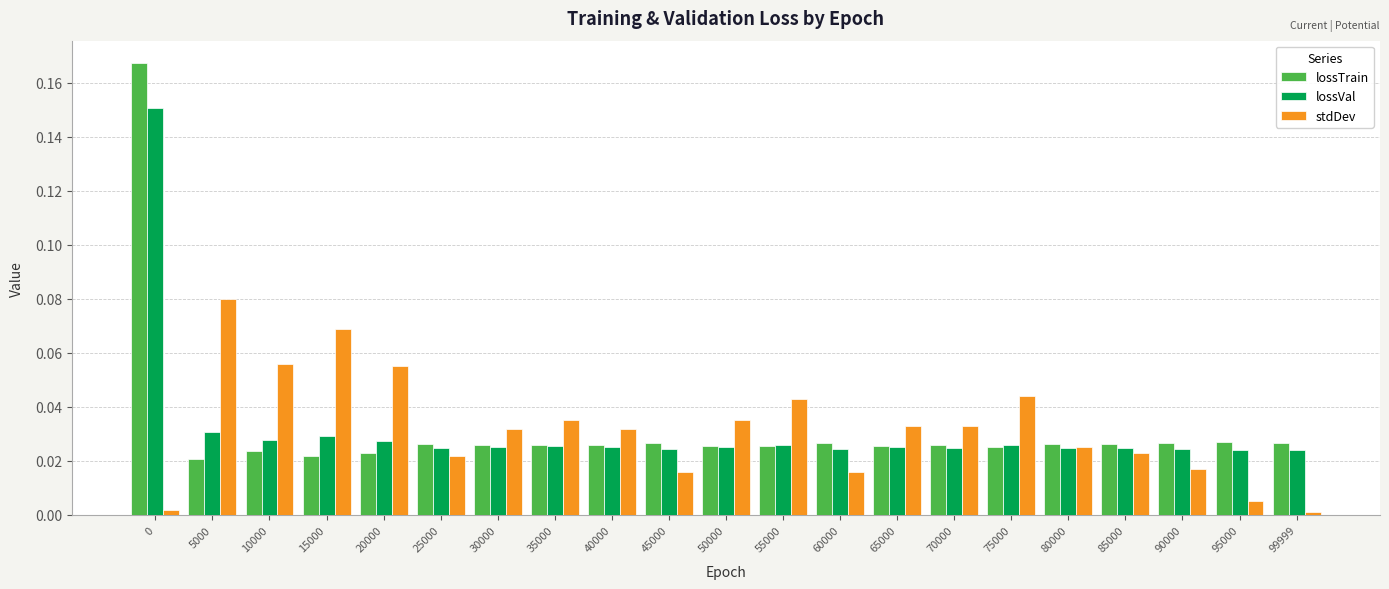

Rank the series by their maximum value, from lowest to highest.

stdDev, lossVal, lossTrain